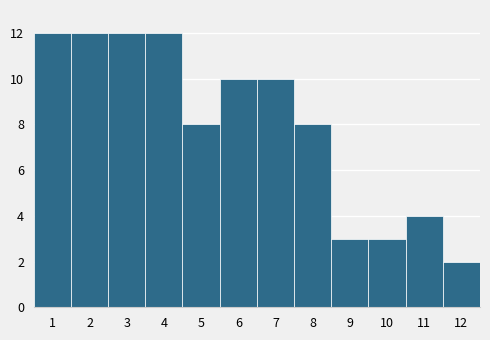

Reading left to right, transcribe this chart: for each bar, give the range it covers on the x-axis and its height. The values are not printed on the chart, so give them approximately, as read against the axis.

0.5 to 1.5: 12
1.5 to 2.5: 12
2.5 to 3.5: 12
3.5 to 4.5: 12
4.5 to 5.5: 8
5.5 to 6.5: 10
6.5 to 7.5: 10
7.5 to 8.5: 8
8.5 to 9.5: 3
9.5 to 10.5: 3
10.5 to 11.5: 4
11.5 to 12.5: 2